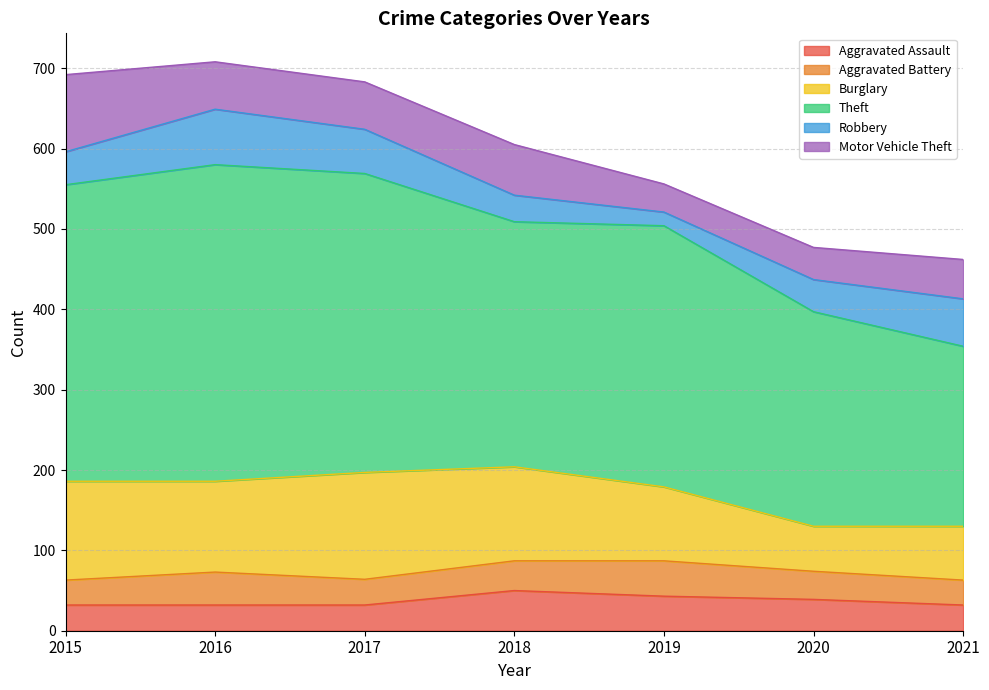

What are all the series names shown in the legend?

Aggravated Assault, Aggravated Battery, Burglary, Theft, Robbery, Motor Vehicle Theft